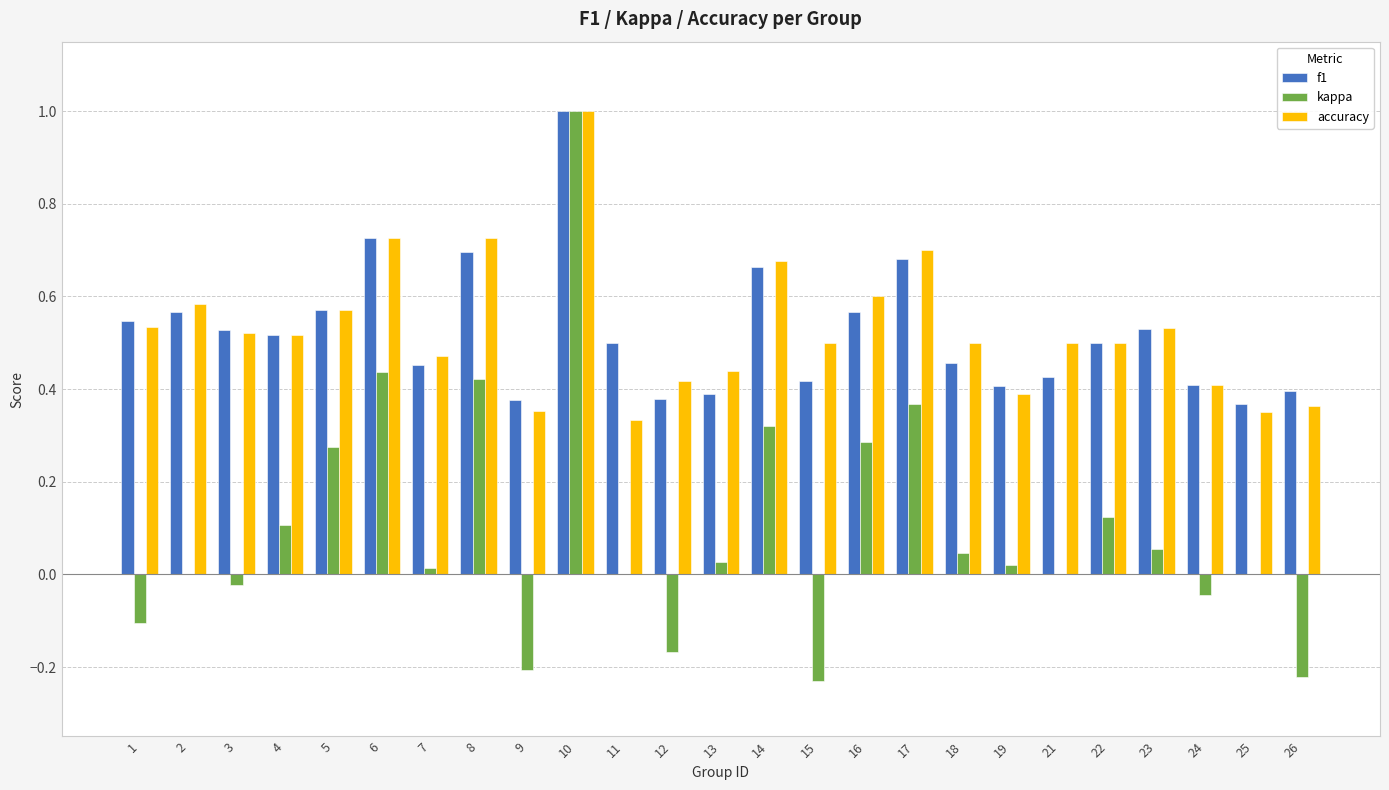

What is the sum of the kappa values at 15 and 12?

-0.4